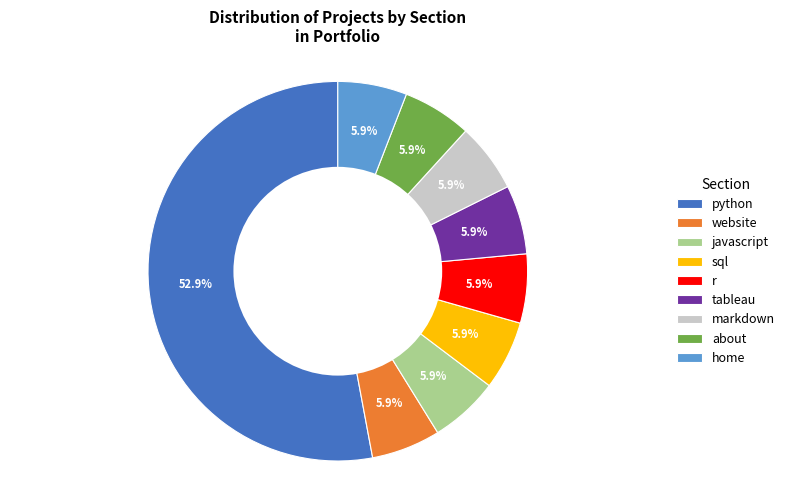

What percentage is the home slice, to the nearest percent?

6%